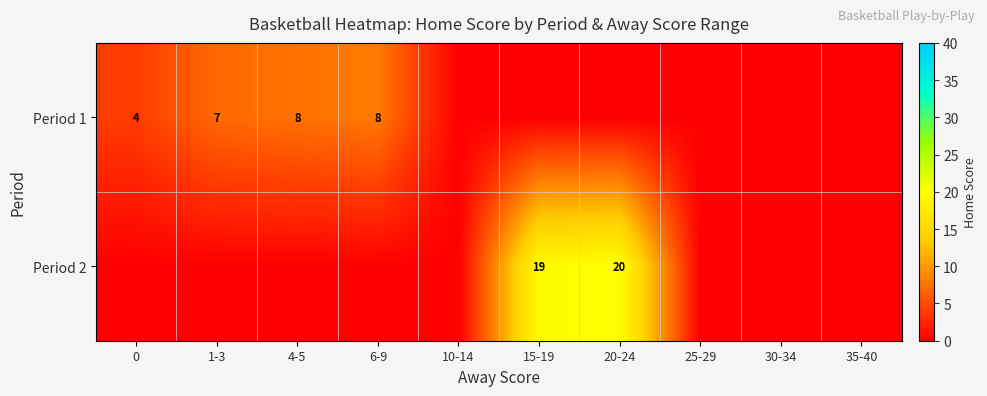

The Period 1 series shows 2 at 0. True or false?

False